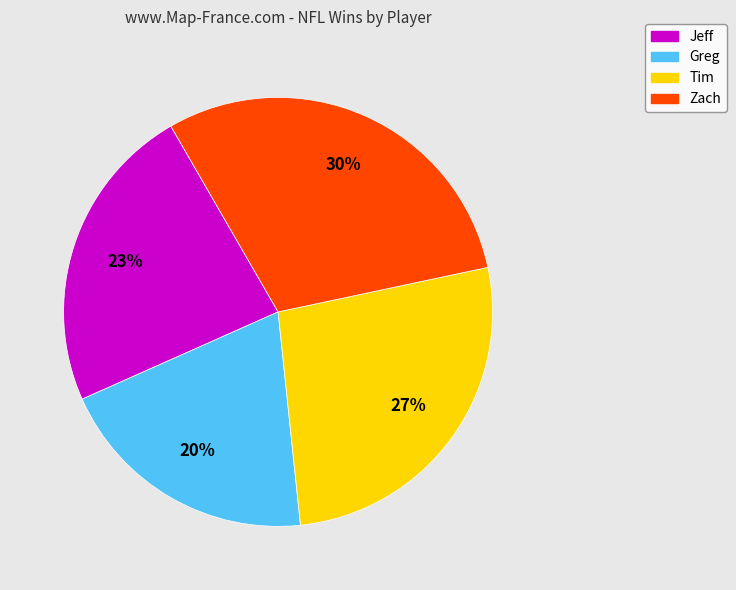

How many slices are in this pie chart?

4